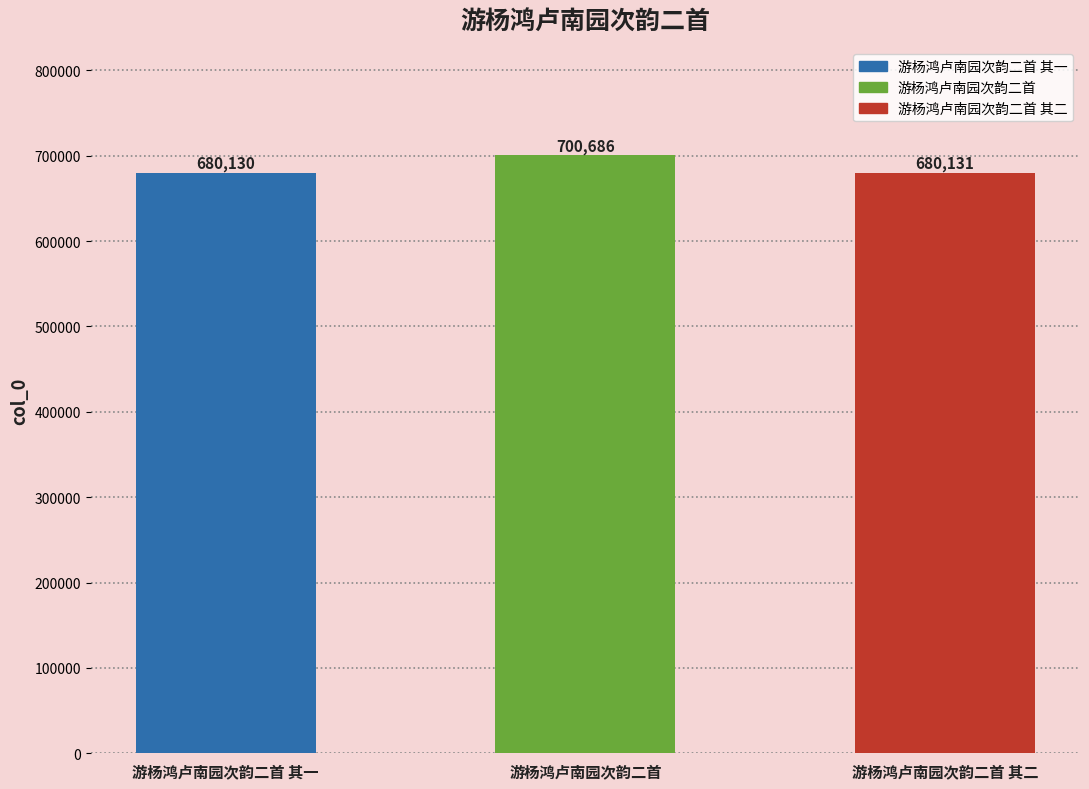

What is the difference between the maximum and minimum values?

20556